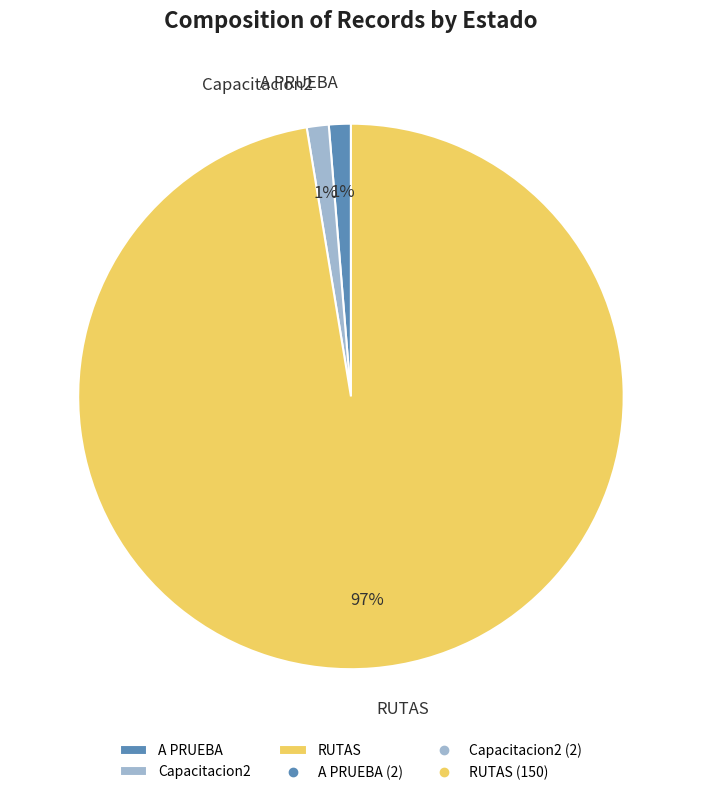

What percentage is the A PRUEBA slice, to the nearest percent?

1%